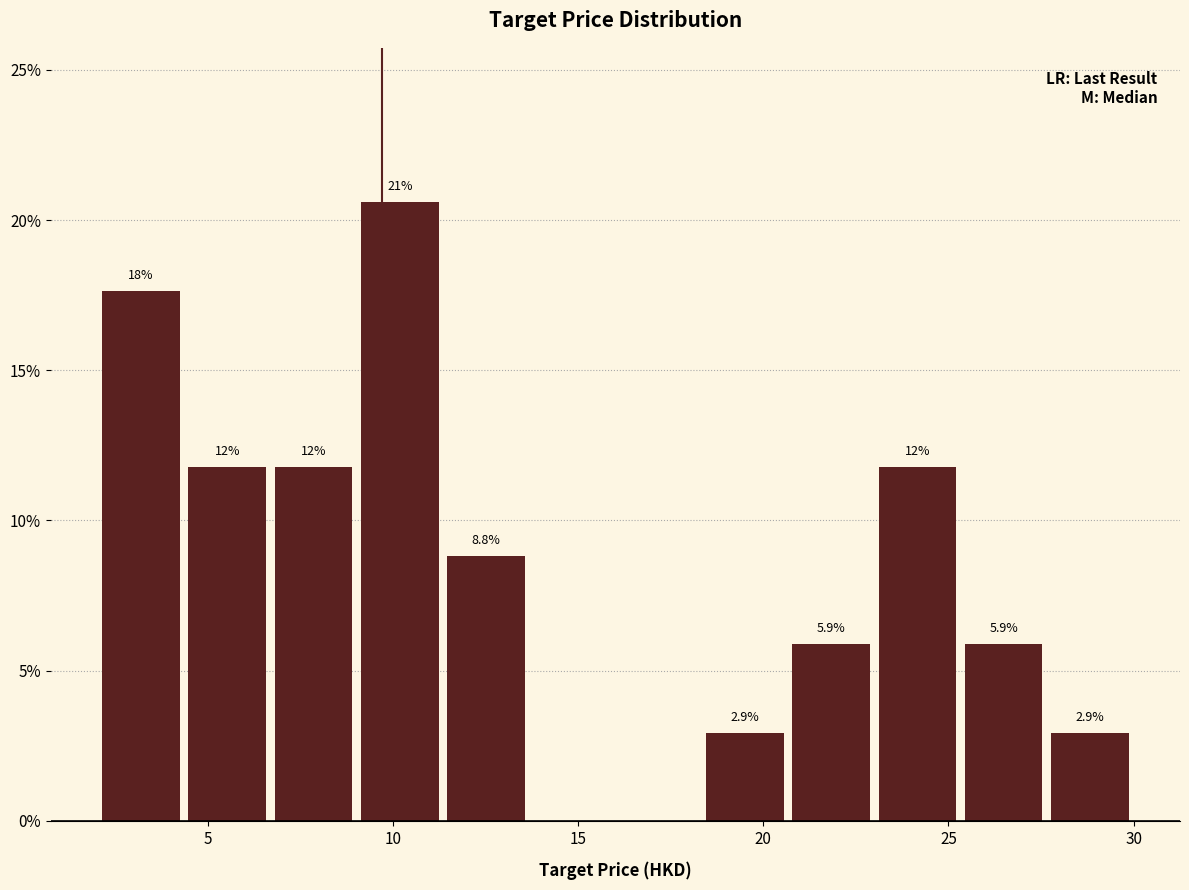

Which range on the x-axis has the tallest bar?

9.0 to 11.5